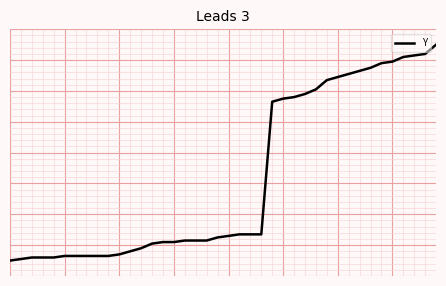

At which label does the data first exceed 126?

21